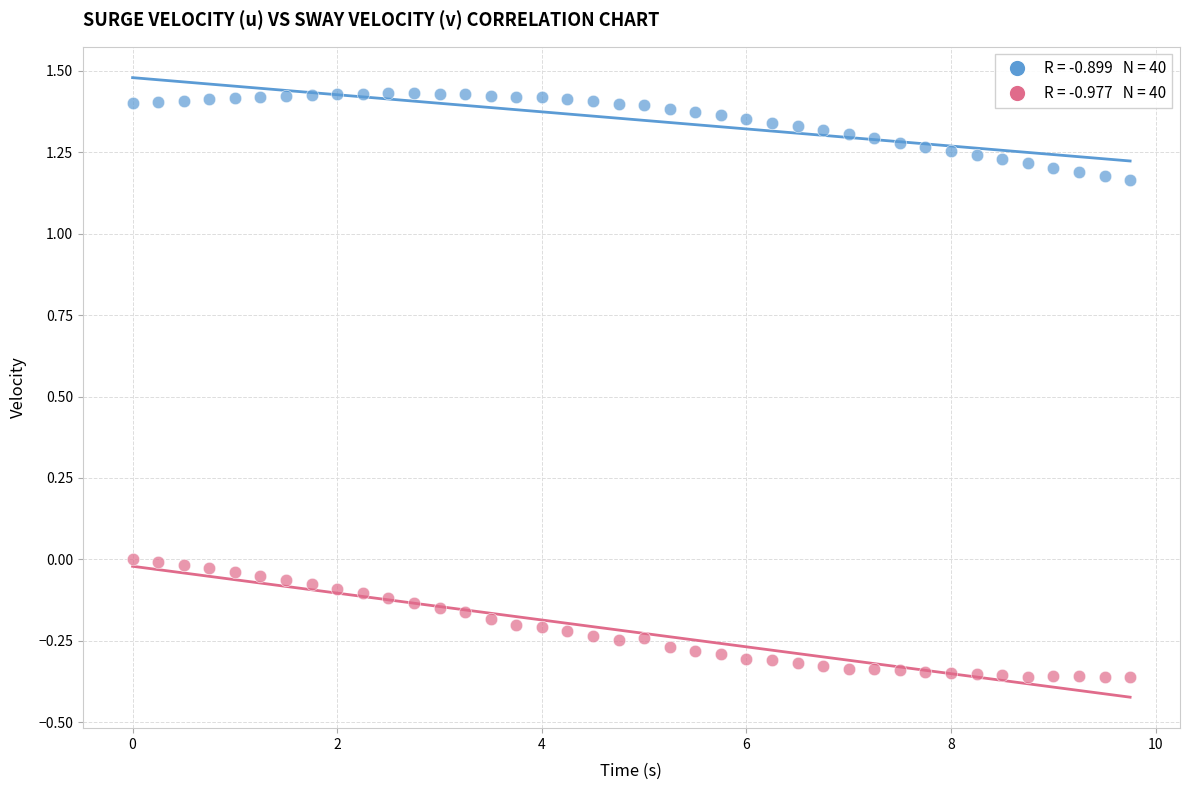

Across all data points, what is the range of Y values (max minus min)?

1.8